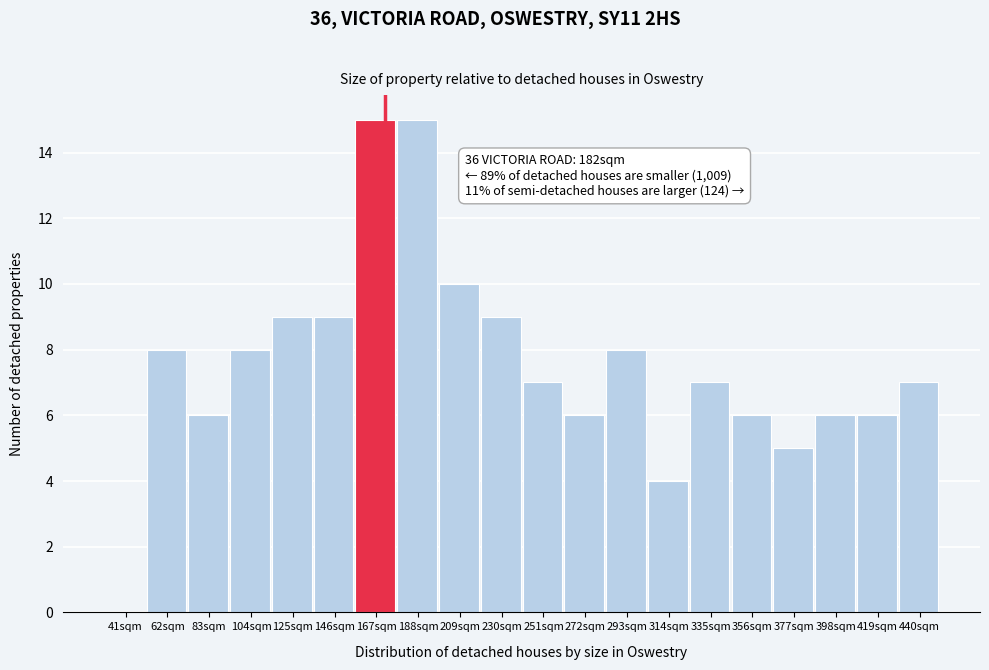

Reading left to right, transcribe all the data shown in this chart.

41sqm=0	62sqm=8	83sqm=6	104sqm=8	125sqm=9	146sqm=9	167sqm=15	188sqm=15	209sqm=10	230sqm=9	251sqm=7	272sqm=6	293sqm=8	314sqm=4	335sqm=7	356sqm=6	377sqm=5	398sqm=6	419sqm=6	440sqm=7